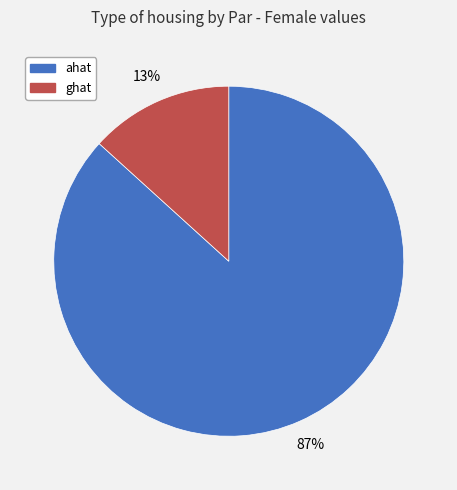

Rank the categories by value from lowest to highest.

ghat, ahat